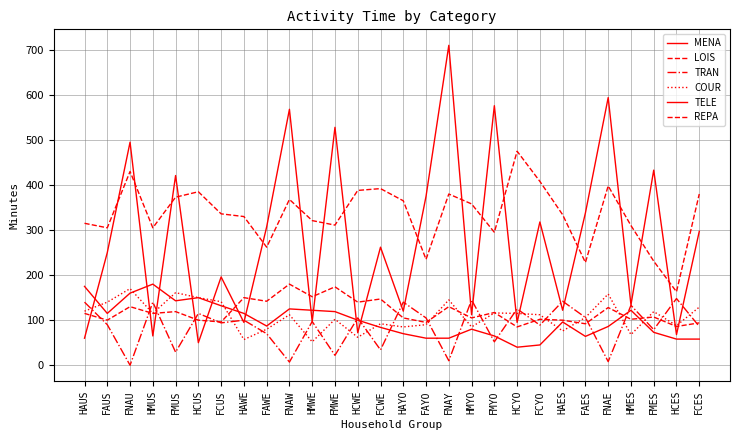

How many lines are shown in the chart?

6